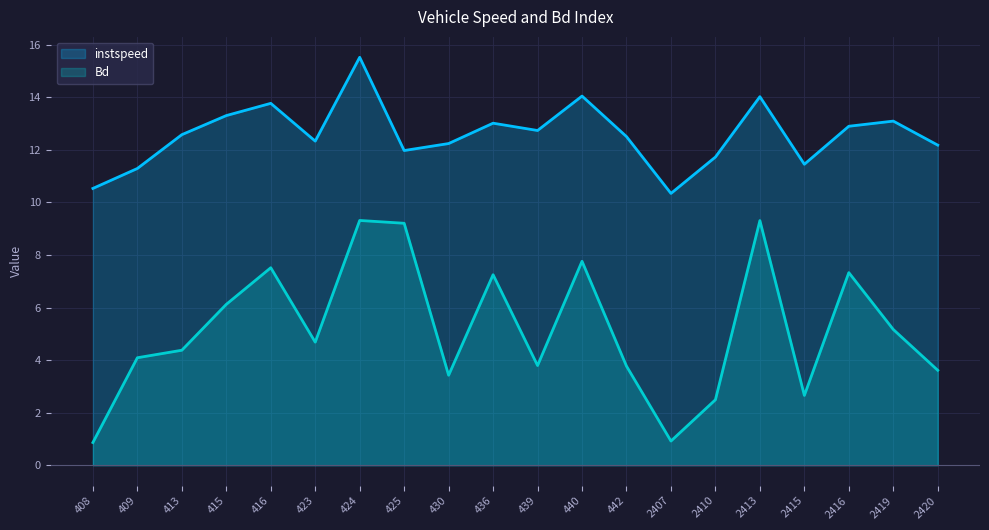

How many interior local valleys does the Bd series have?

5